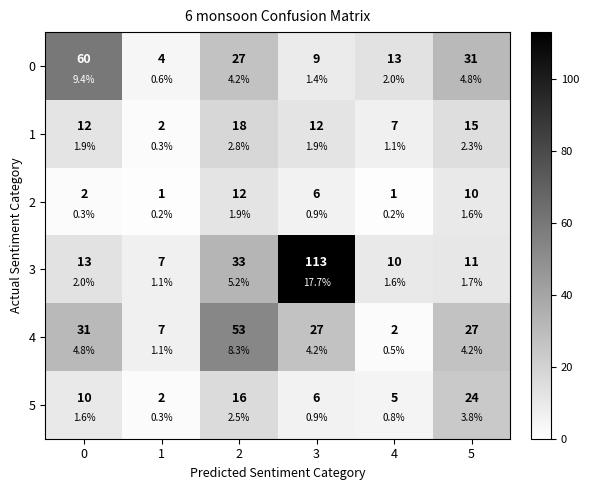

The 4 series shows 27 at 5. True or false?

True